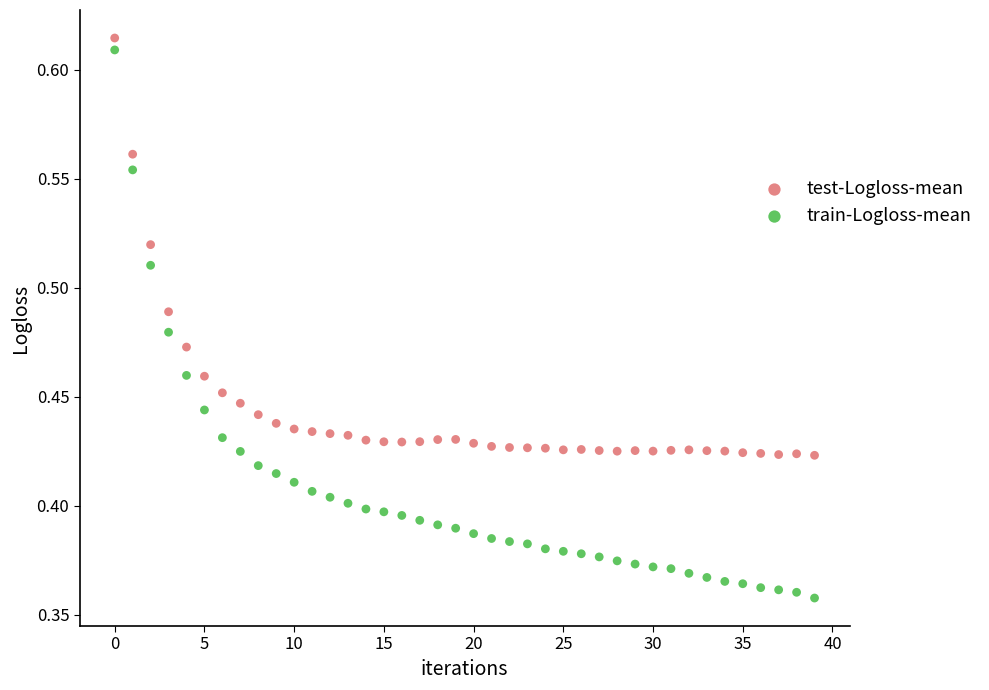

Which series has the largest Y range (max minus min)?

train-Logloss-mean